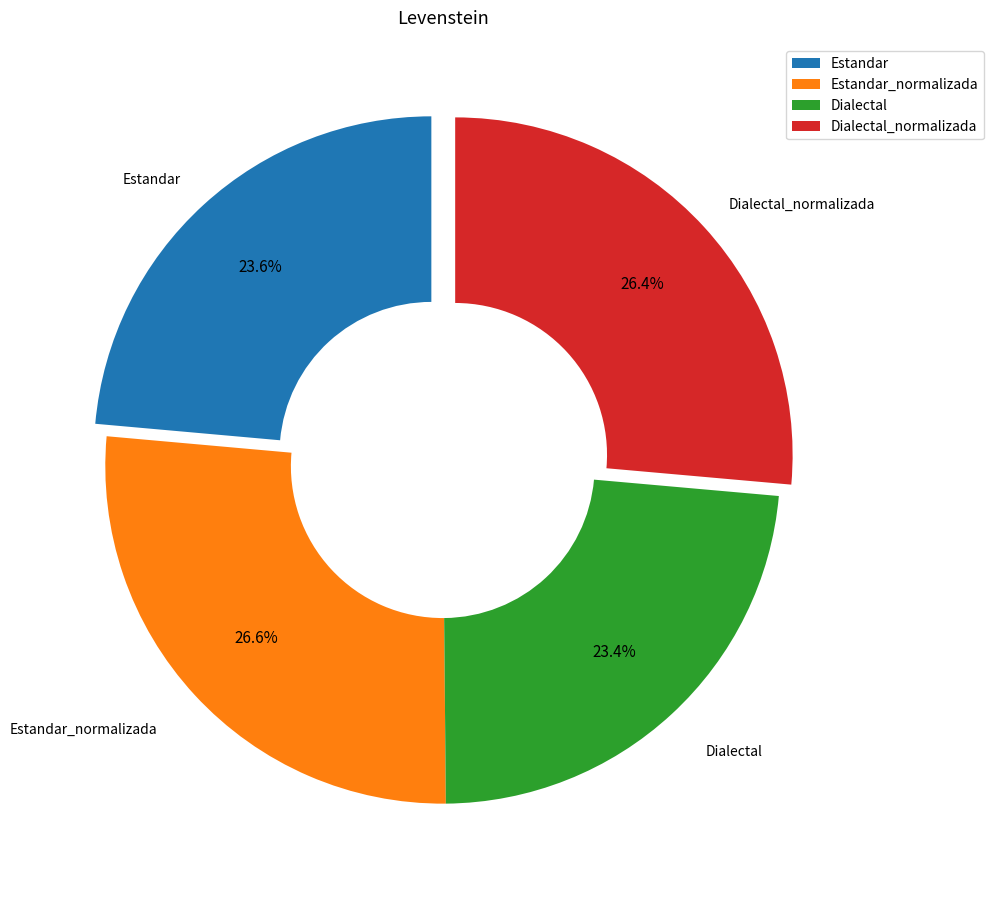

The Estandar slice represents 24% of the pie. True or false?

True